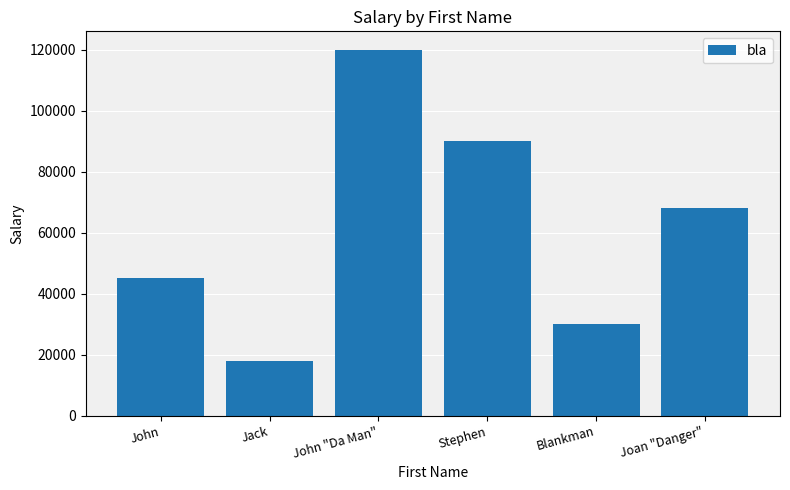

Does the chart contain stacked bars?

No